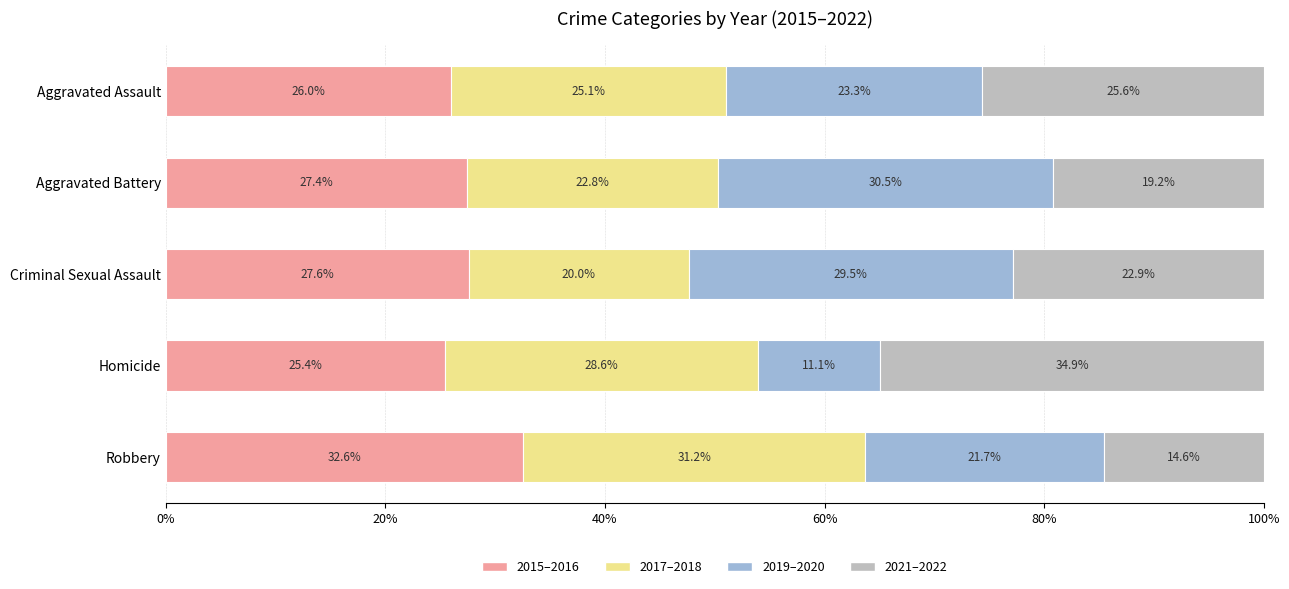

Which category has the highest value in the 2015–2016 series?

Robbery